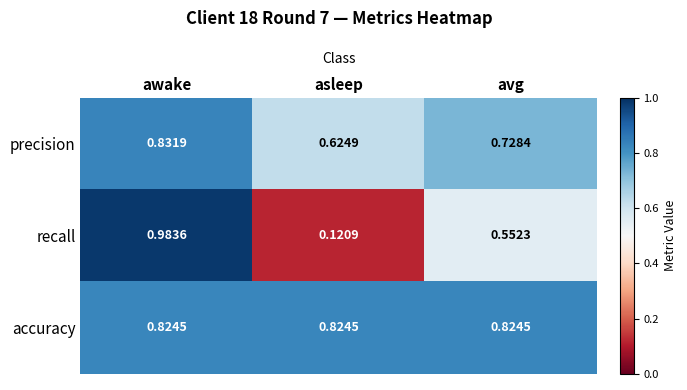

At which category does the chart reach its peak across all series?

awake